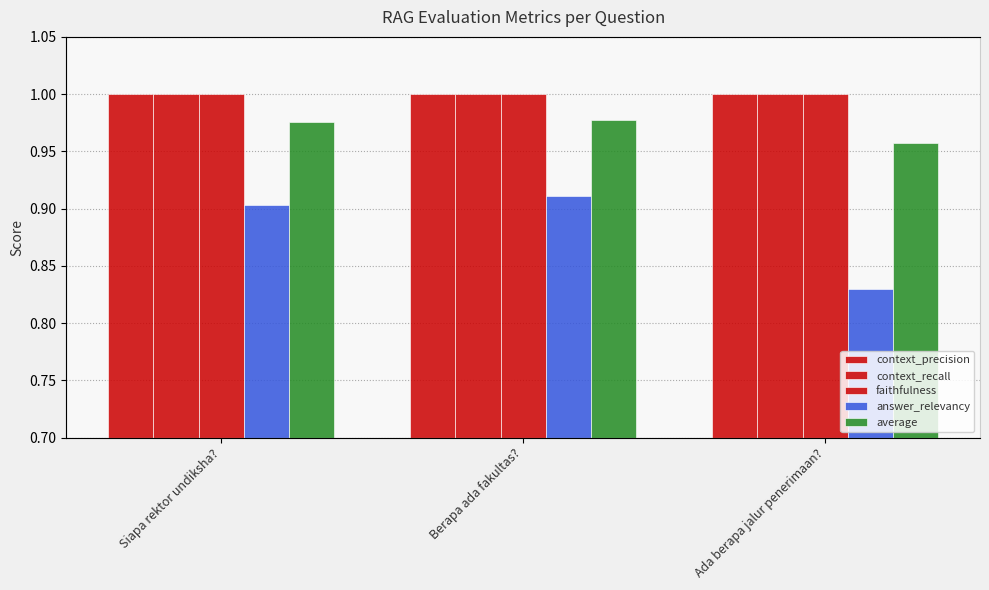

Are the bars grouped side by side (vs. stacked)?

Yes